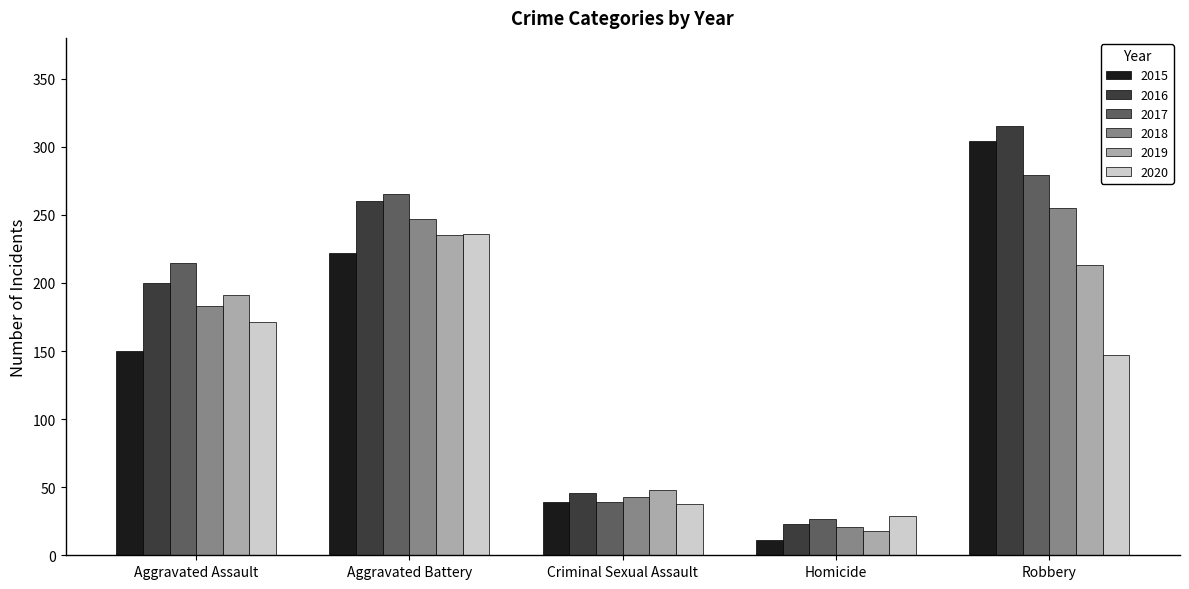

What is the total value across all series at Robbery?

1513